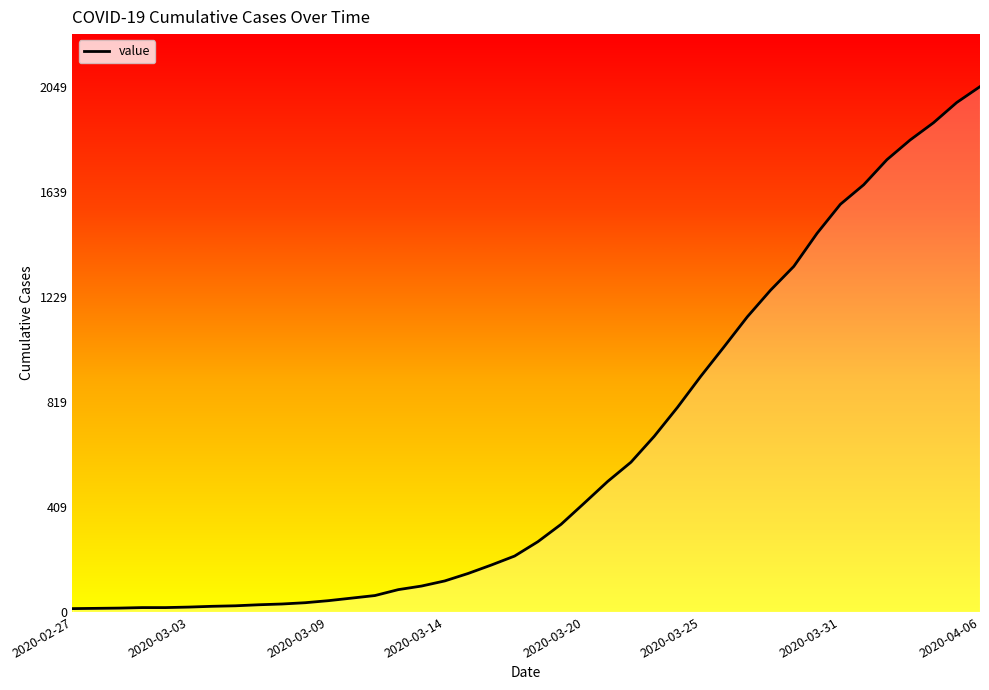

What is the sum of all values?

24864